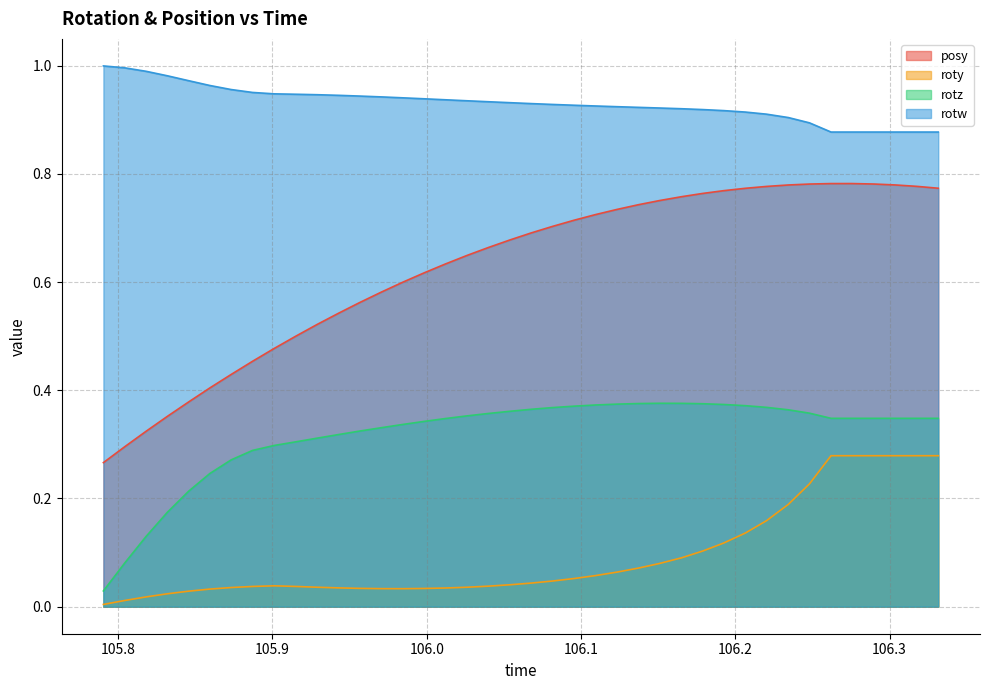

What is the label of the 39th point from the right?

105.8042